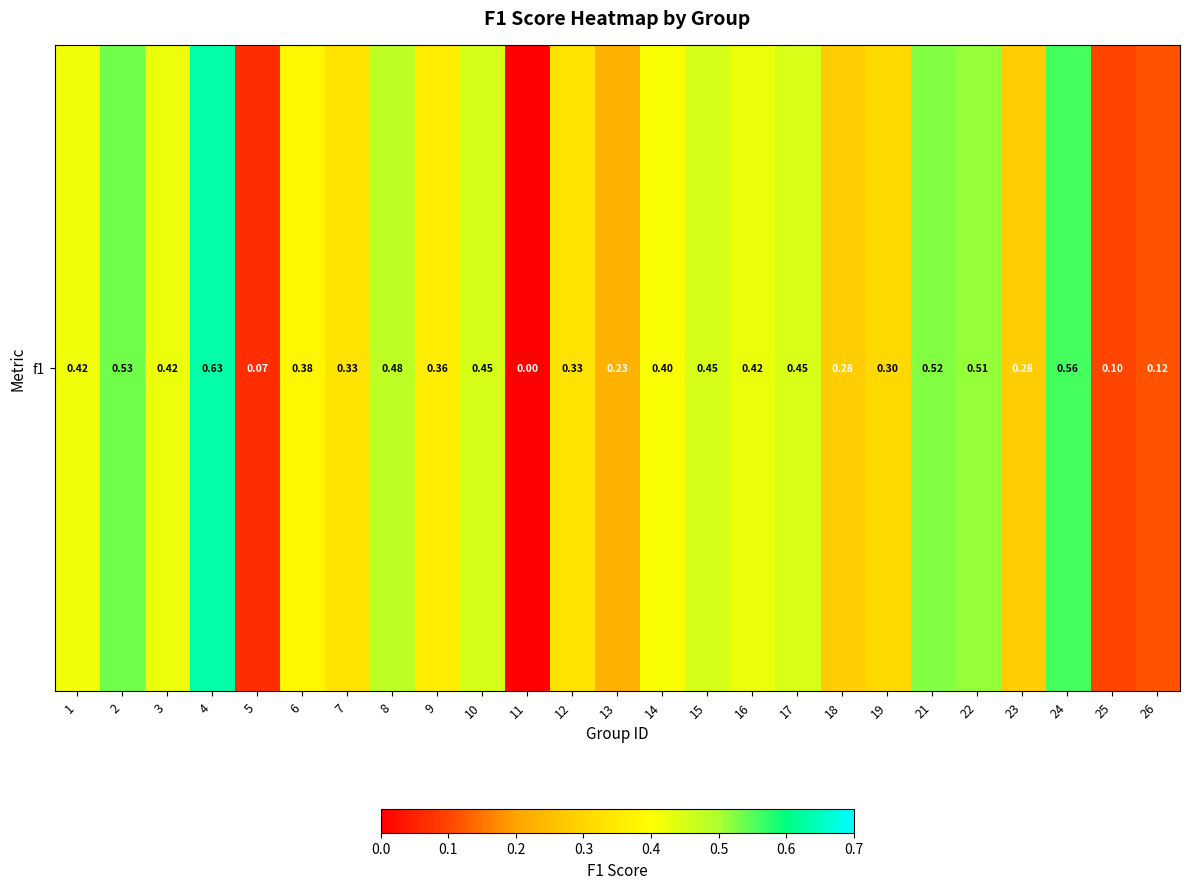

True or false: the data shows 0.1 at 3.

False